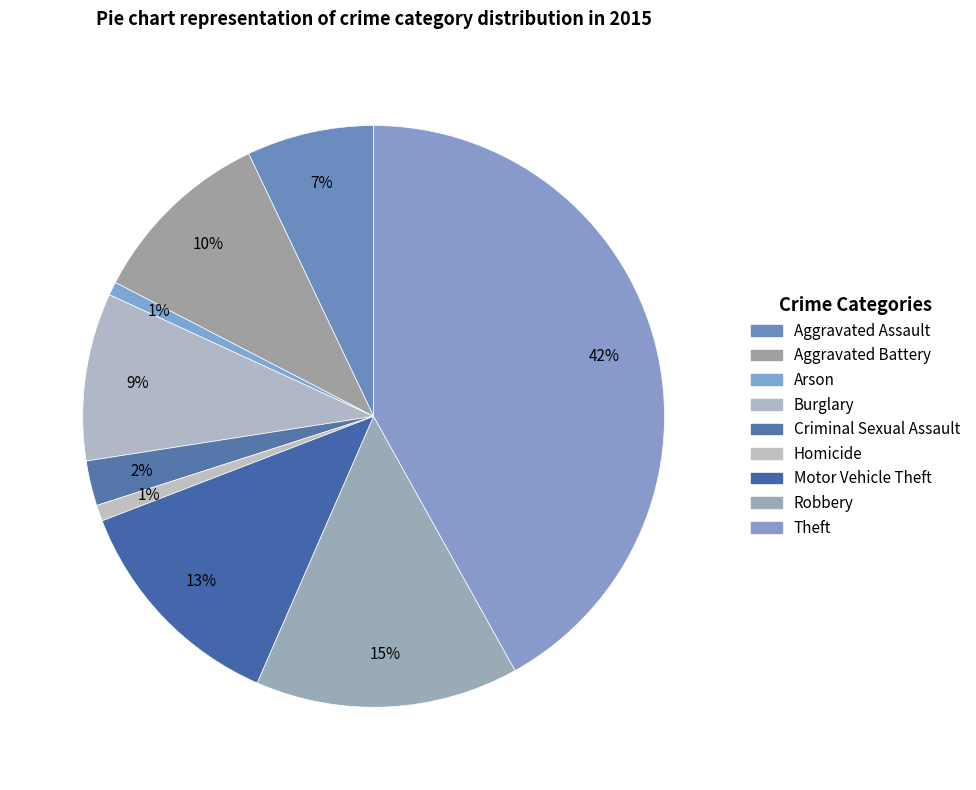

Is there a majority slice in this chart?

No